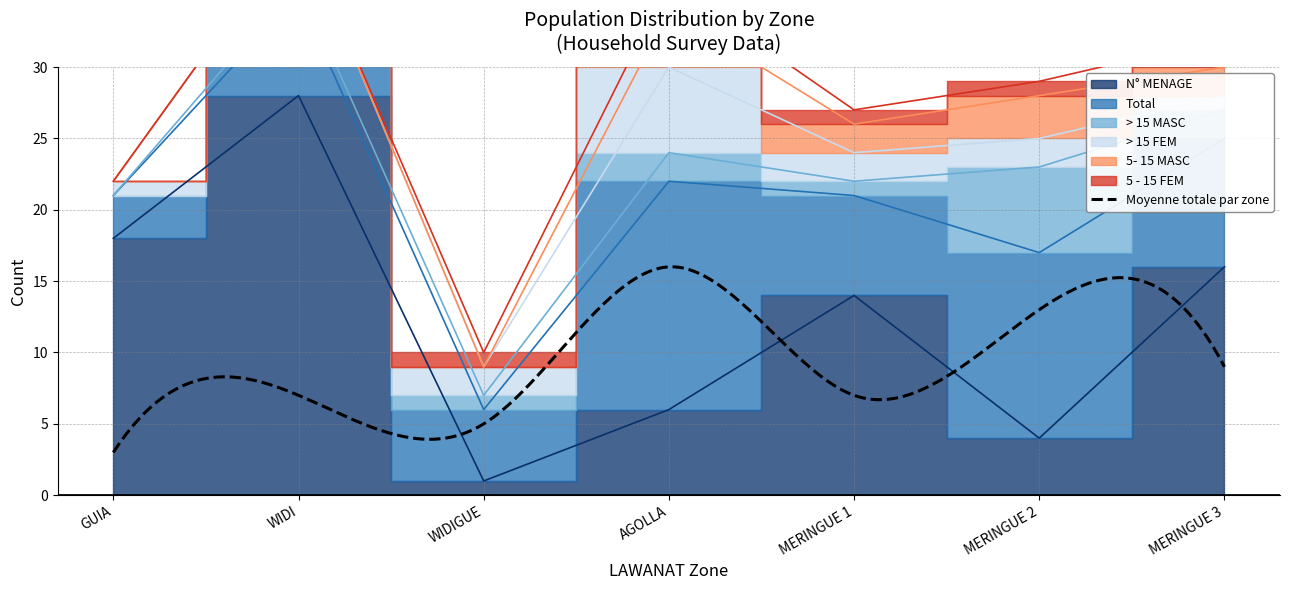

Which has a higher value, MERINGUE 3 or WIDI?

WIDI